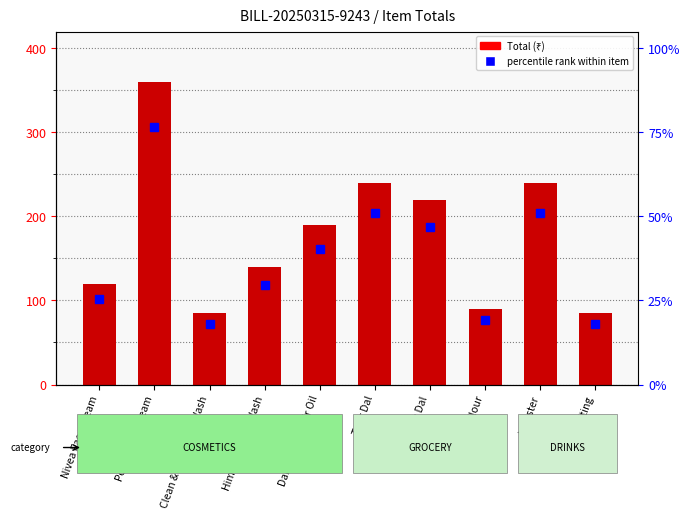

Reading left to right, transcribe all the data shown in this chart.

120	360	85	140	190	240	220	90	240	85